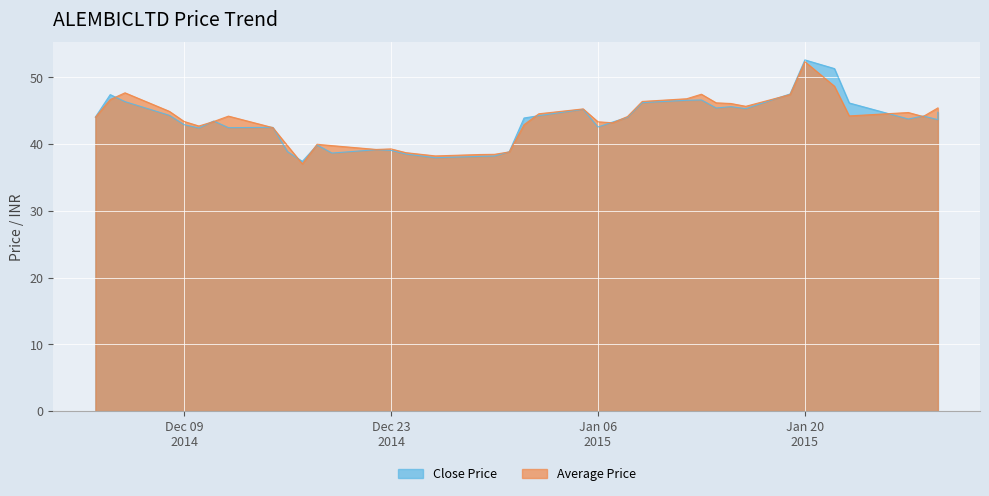

What value does the Average Price series have at 2015-01-14?

46.2